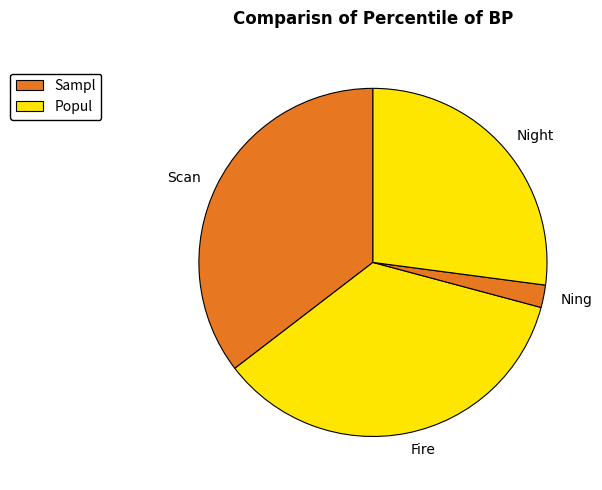

Which has a higher value, Night or Scan?

Scan